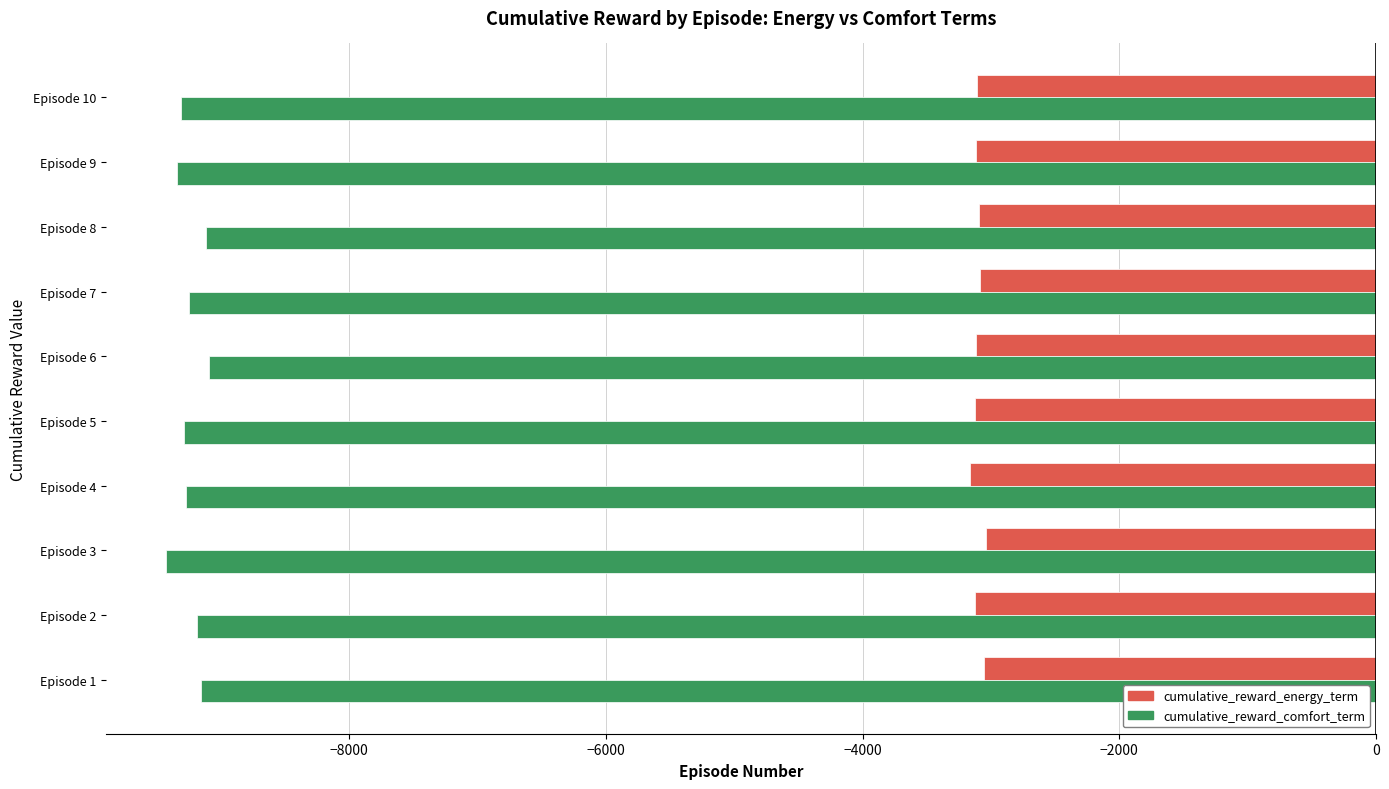

How many values in the cumulative_reward_energy_term series exceed -3109?

4